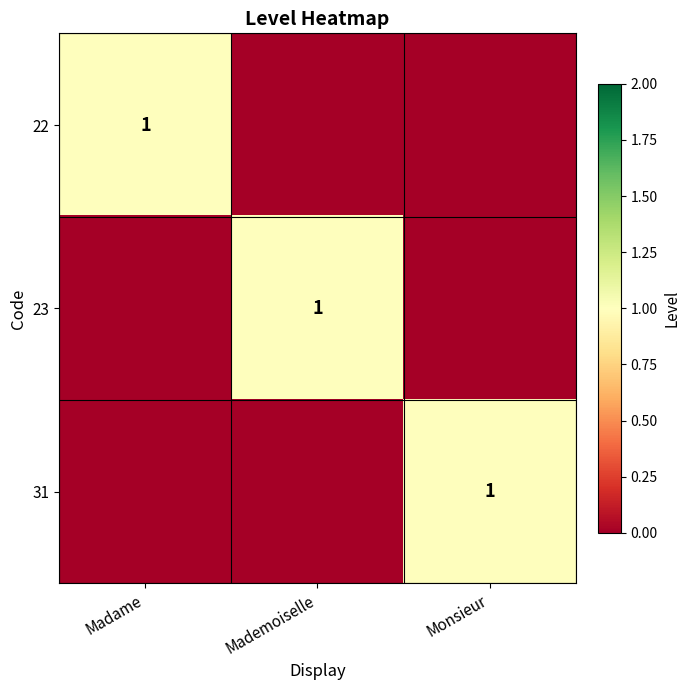

The value of 31 at Monsieur is 2. True or false?

False